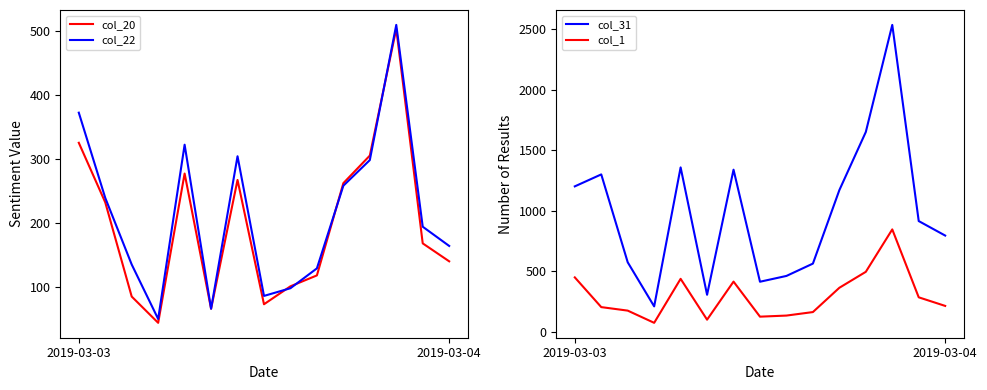

Which has a higher value, 2019-03-04 or 13?

2019-03-04